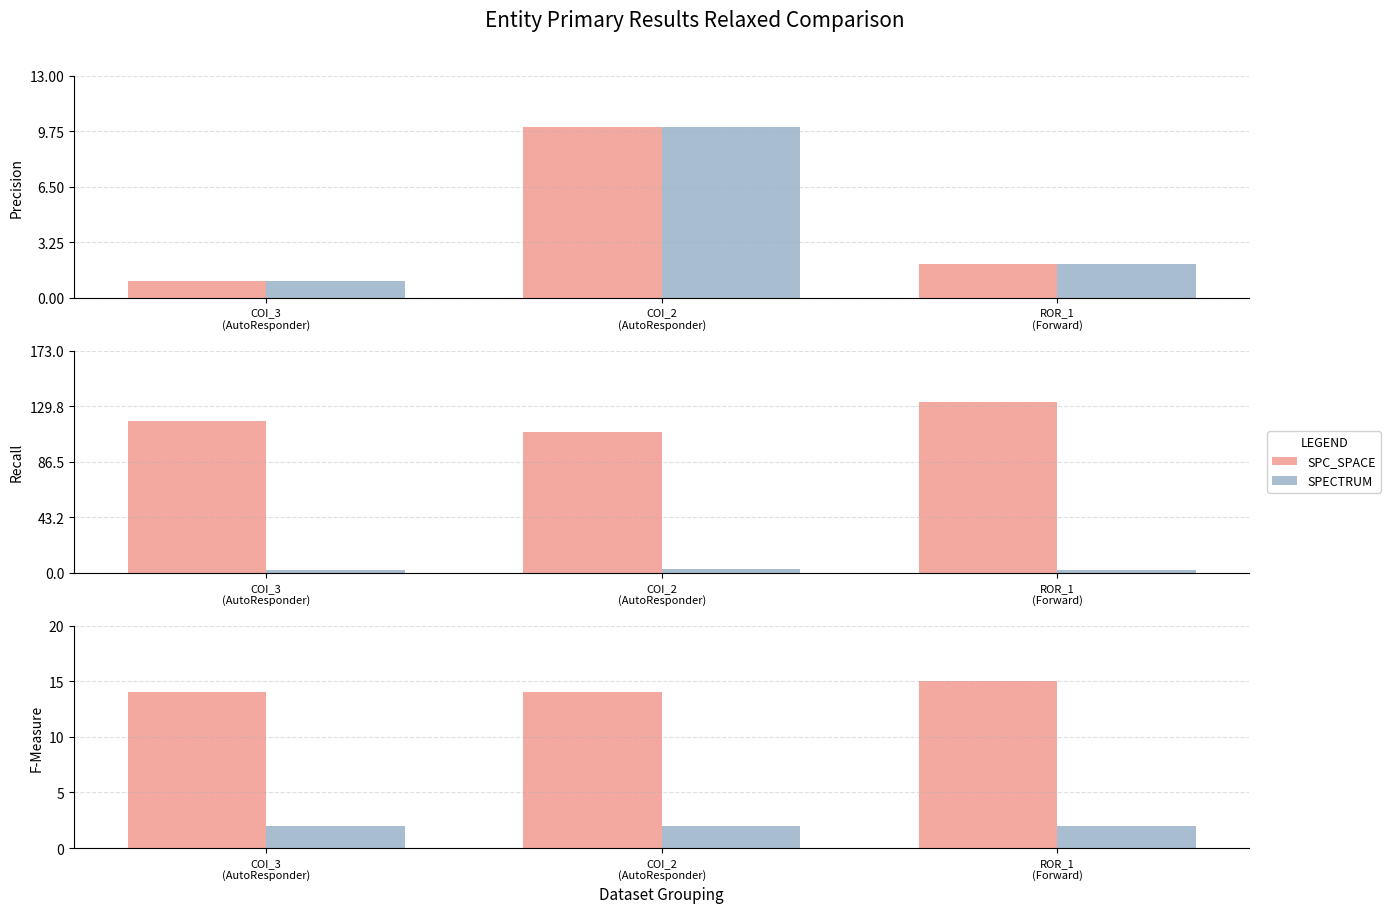

What is the value of the SPC_FAILING_ONLY bar at the 1st from the left?

1